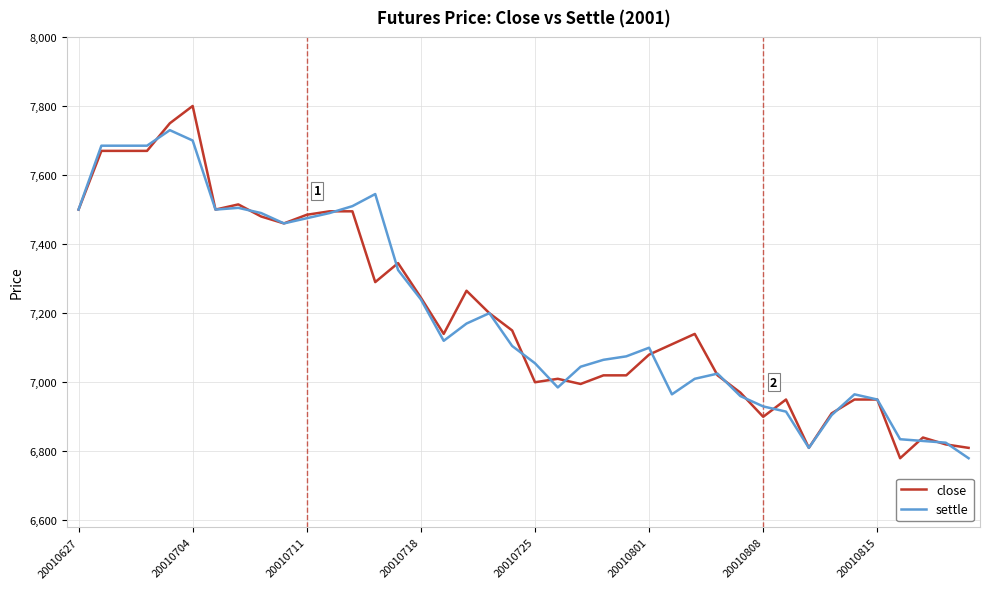

What is the maximum value for close?

7800